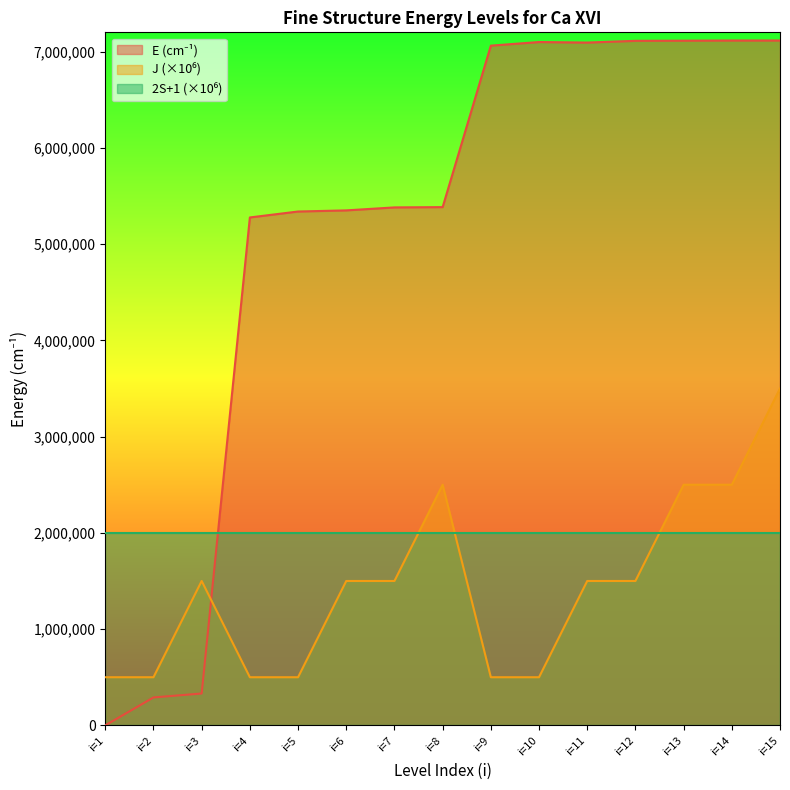

What value does the E (cm-1) series have at i=2, to the nearest 100?

290100